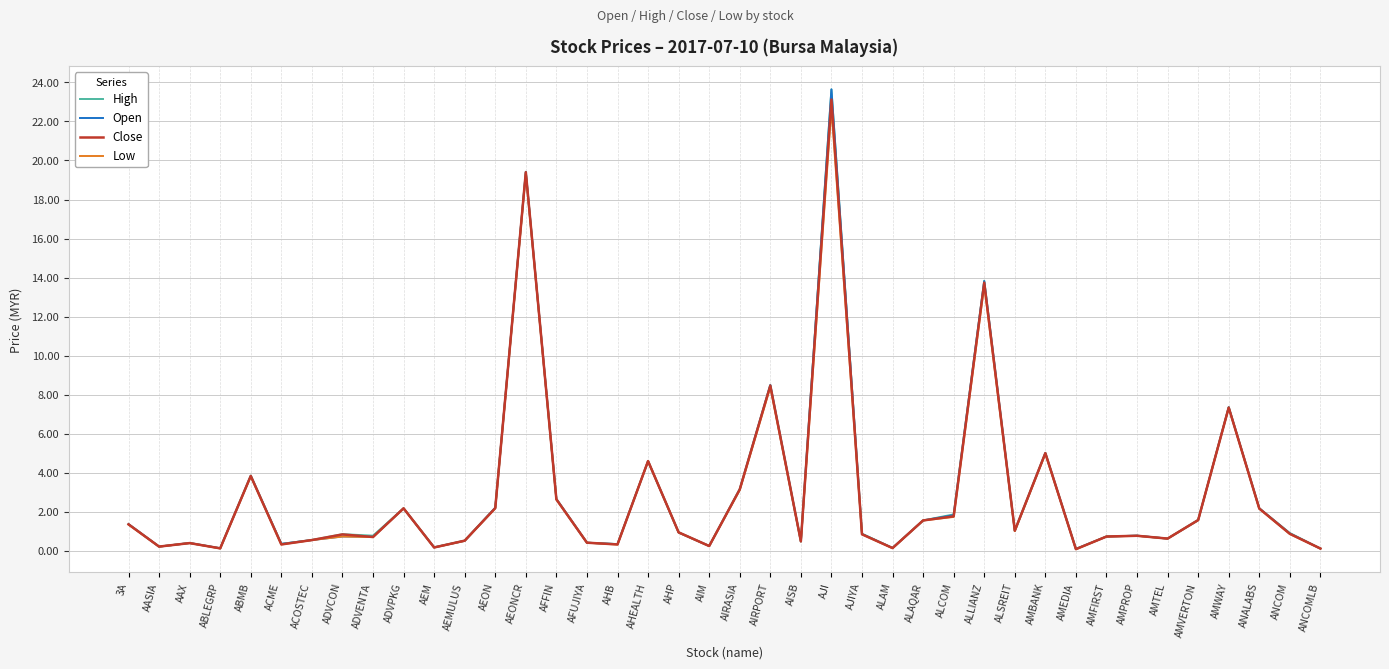

How many series are shown in this chart?

4